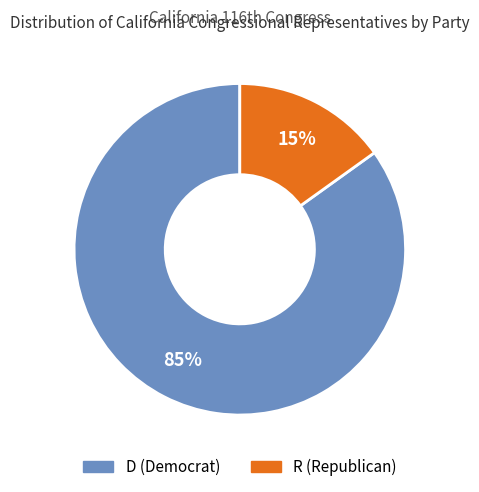

To the nearest percent, what percentage of the pie is D?

85%